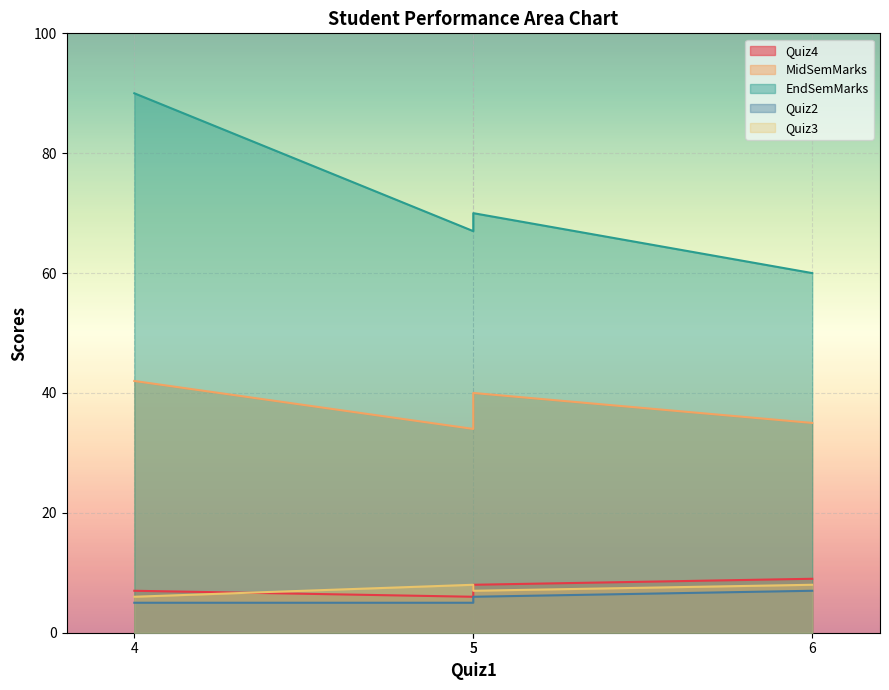

Rank the categories by MidSemMarks value from lowest to highest.

5, 6, 5, 4